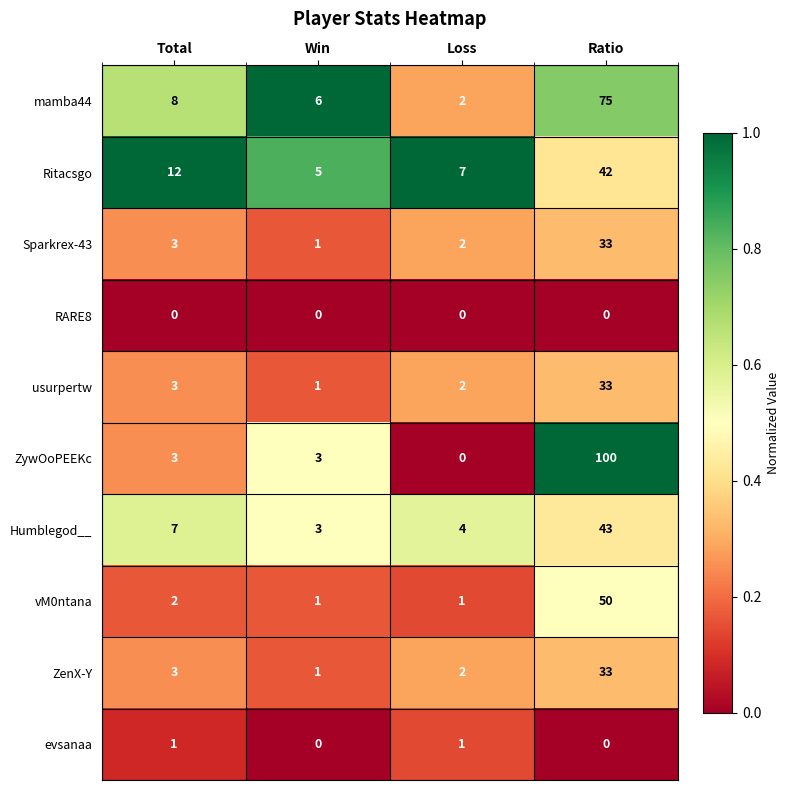

Which label corresponds to the largest value in the chart?

Ratio